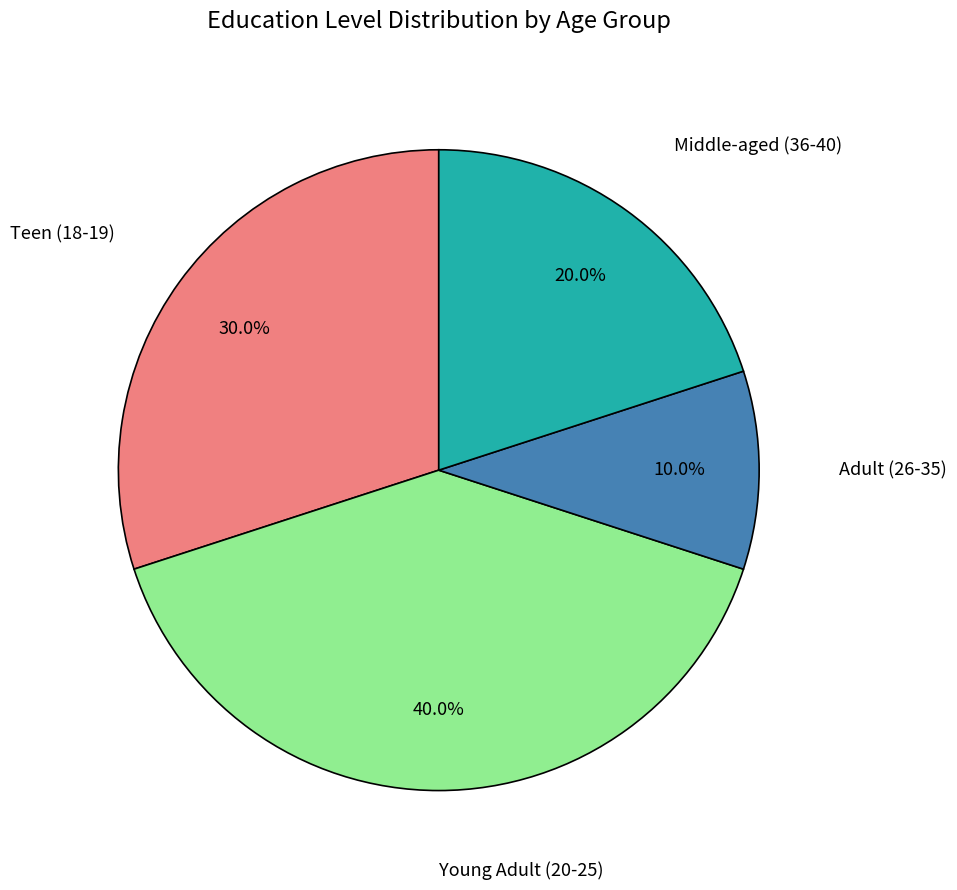

Rank the categories by value from highest to lowest.

Young Adult (20-25), Teen (18-19), Middle-aged (36-40), Adult (26-35)